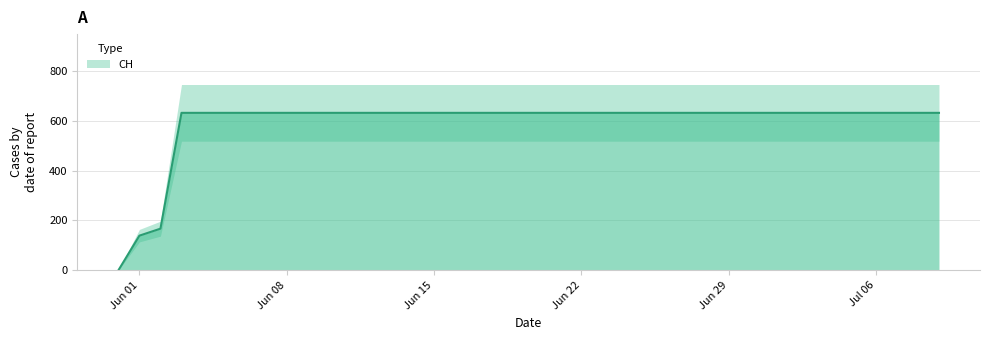

Count the number of data series in this chart.

1